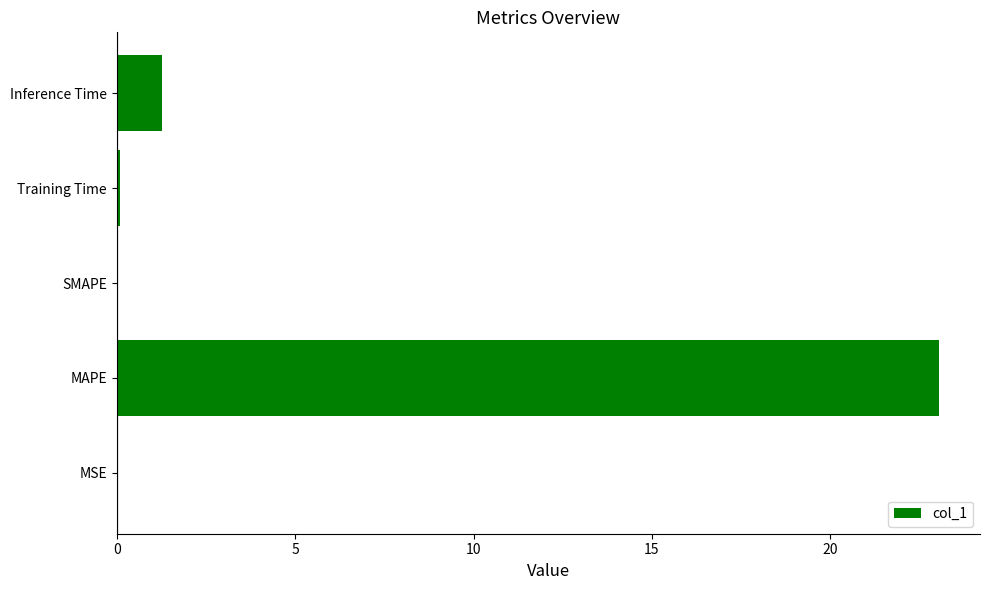

What is the greatest value displayed?

23.0